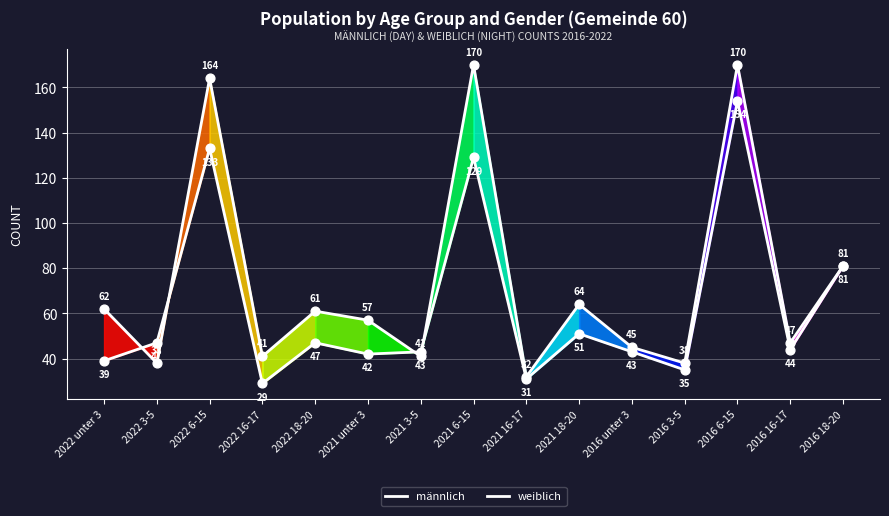

At how many categories does at least one series exceed 66?

4